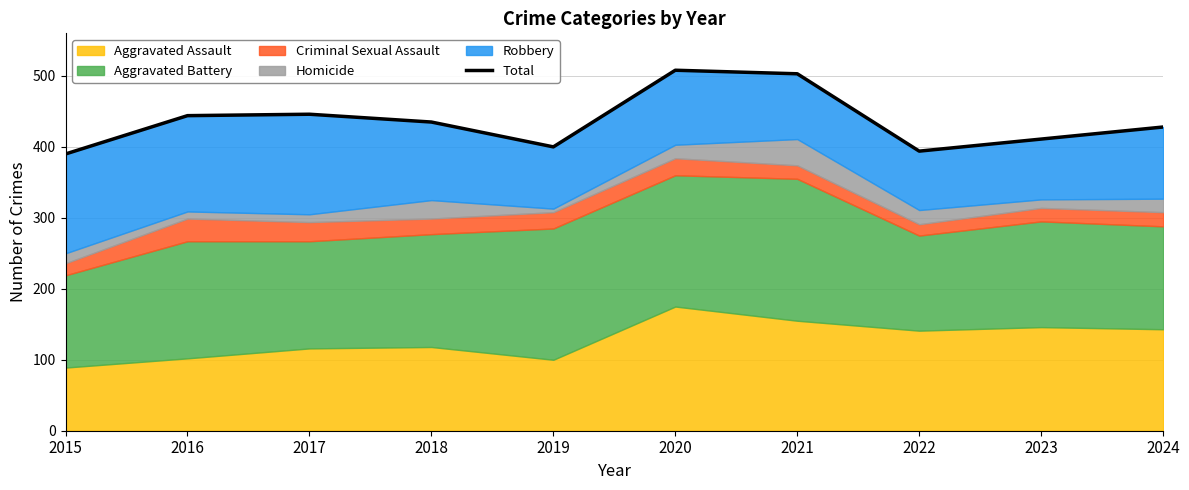

True or false: the data shows 294 at 2024.

False